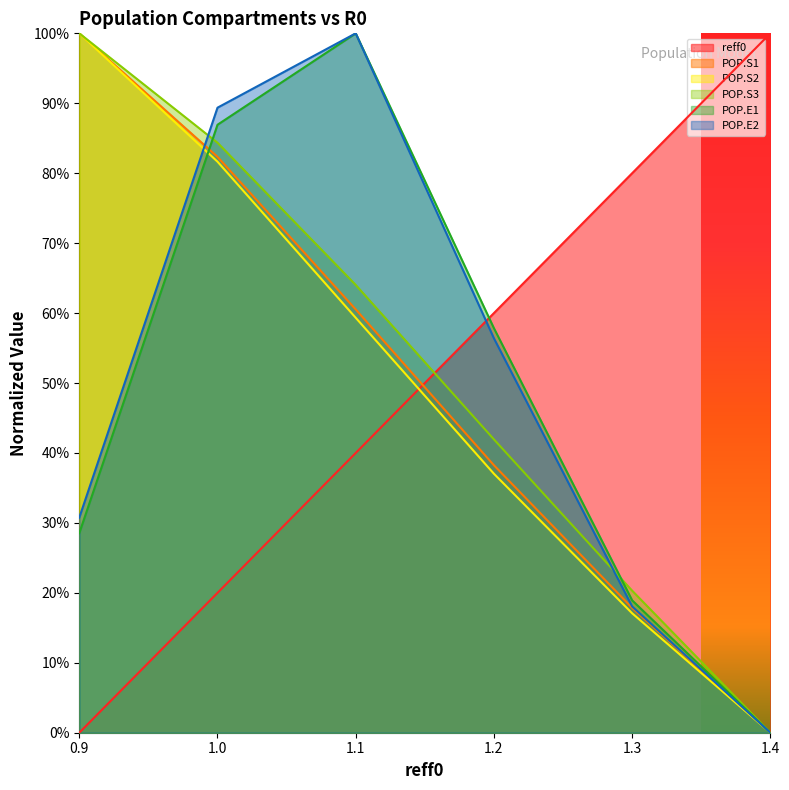

How many lines are shown in the chart?

6